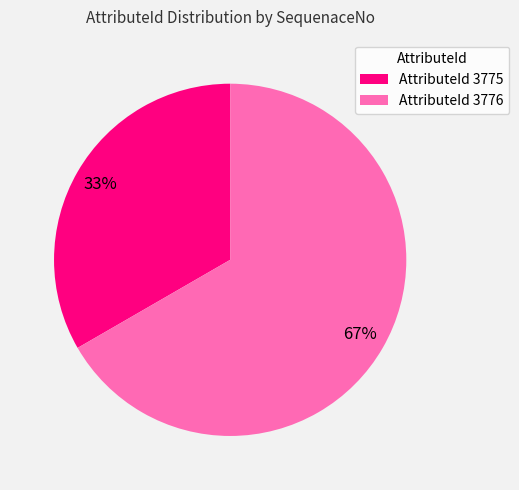

What is the majority slice?

AttributeId 3776